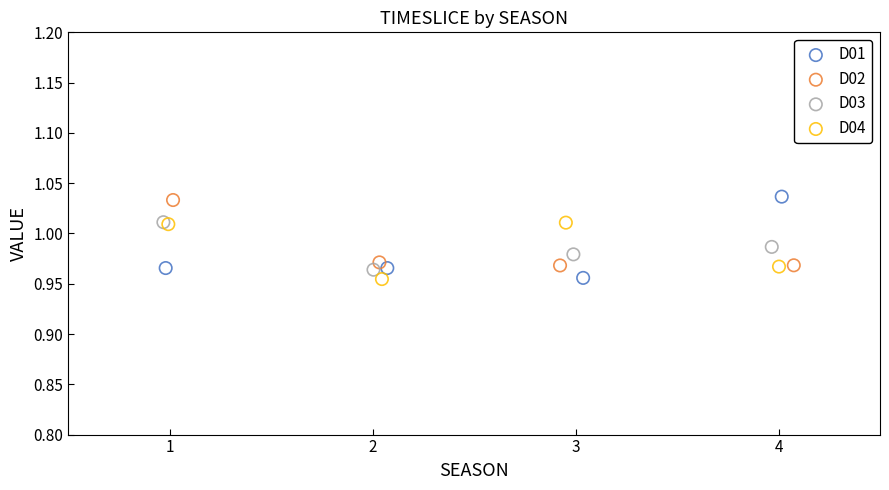

What are all the series names shown in the legend?

D01, D02, D03, D04